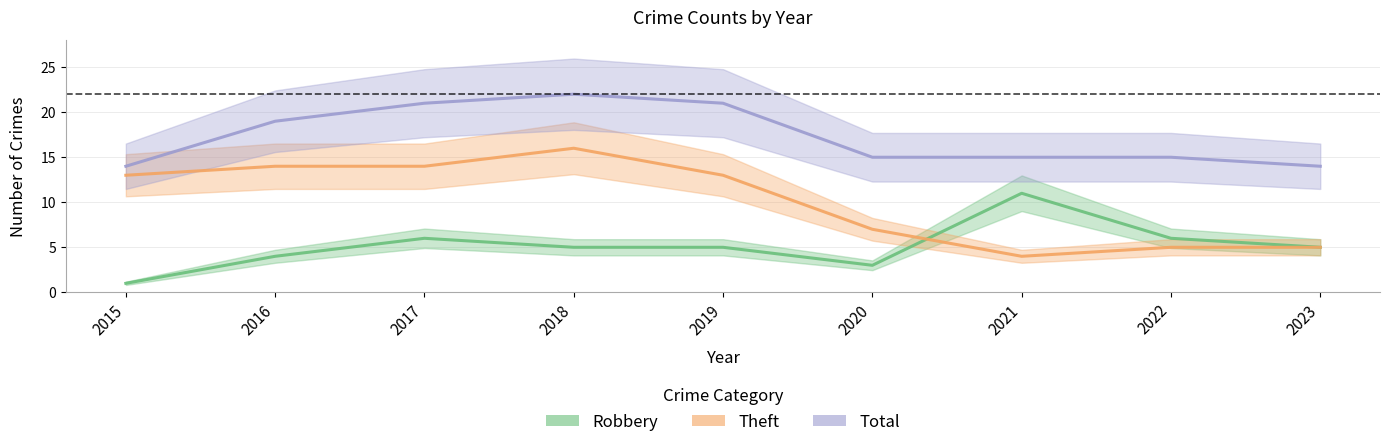

What is the difference between the highest and lowest values at 2021?

11